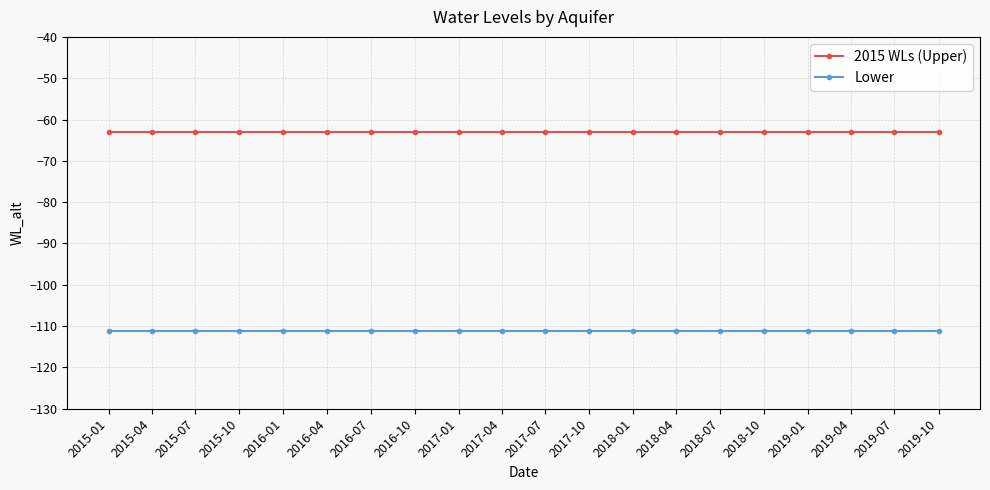

Does the chart have visible grid lines?

Yes